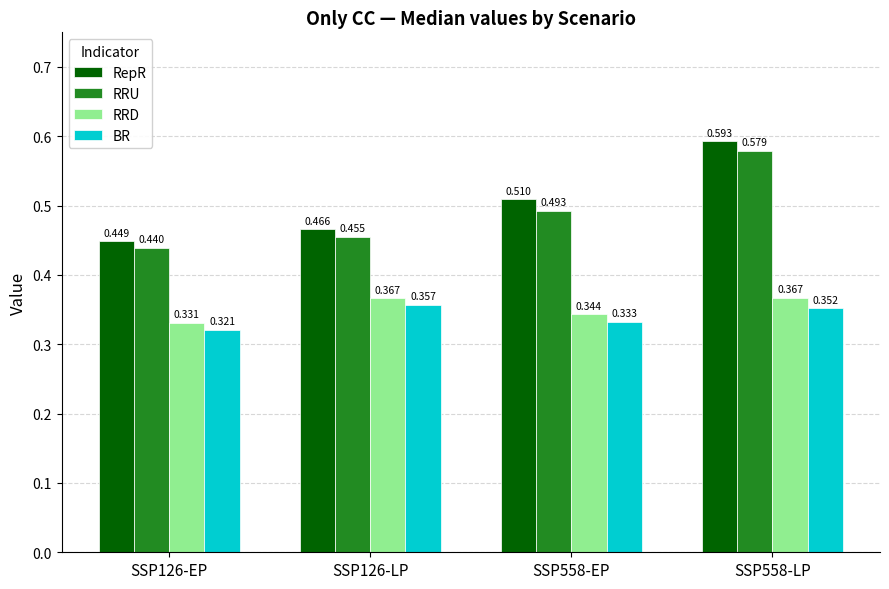

What position from the right is SSP558-EP?

2